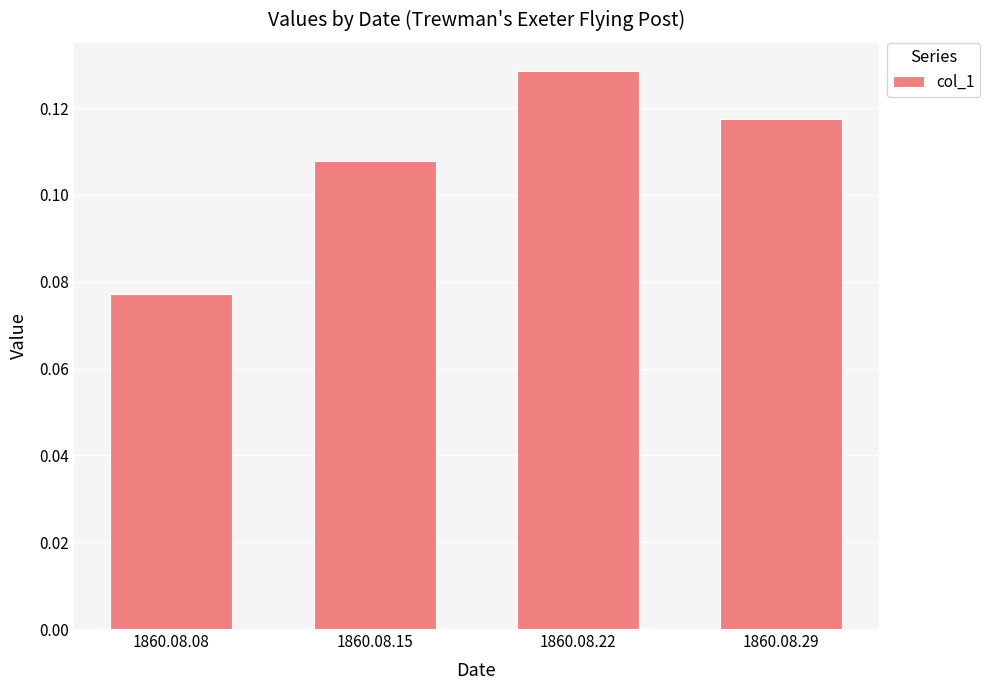

True or false: the data shows 0.0 at 1860.08.15.

False